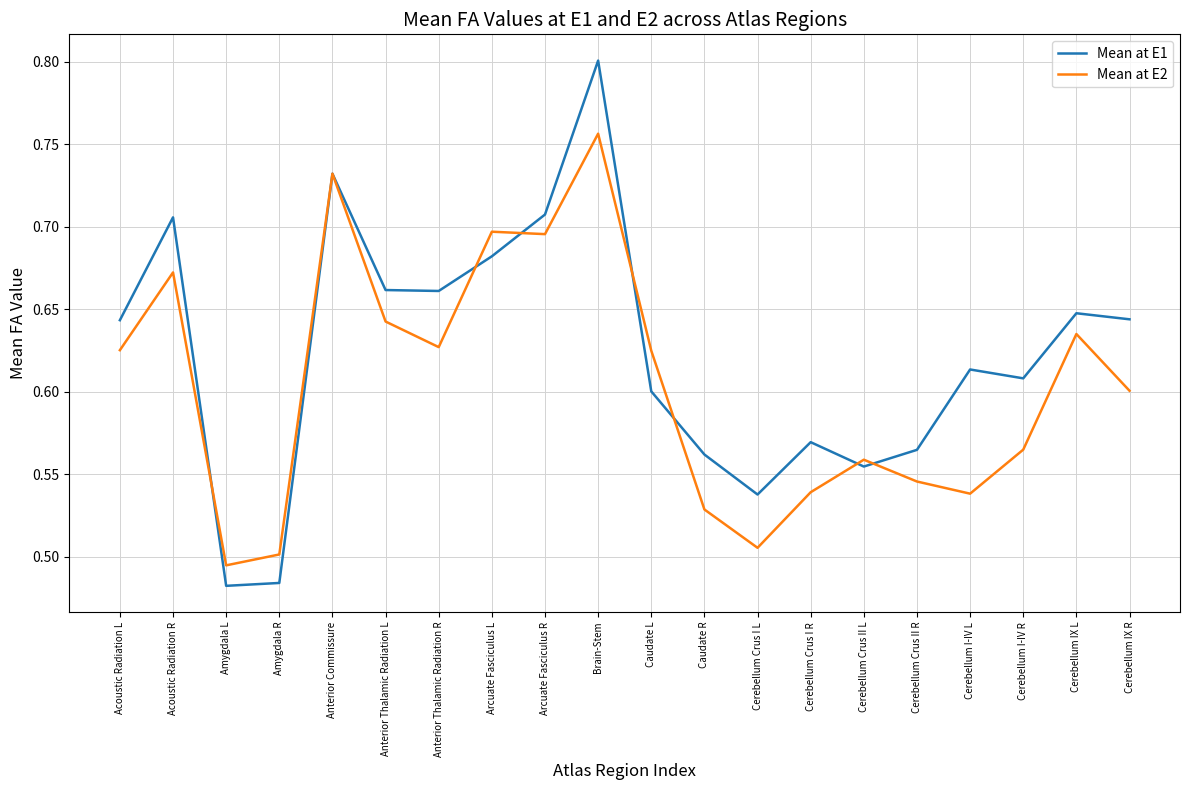

True or false: Mean at E1 has more than 2 points higher than both neighbors.

True